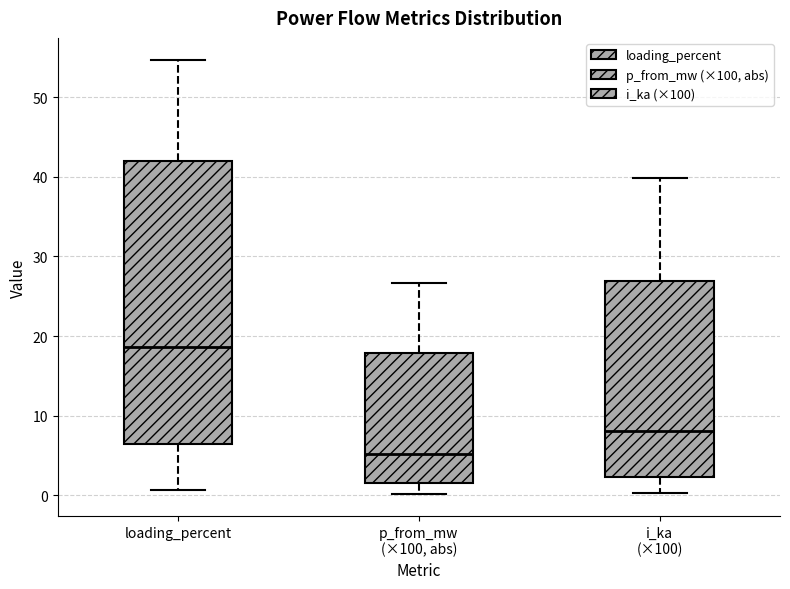

Comparing the boxes themselves (not the whiskers), which one is the tallest?

loading_percent